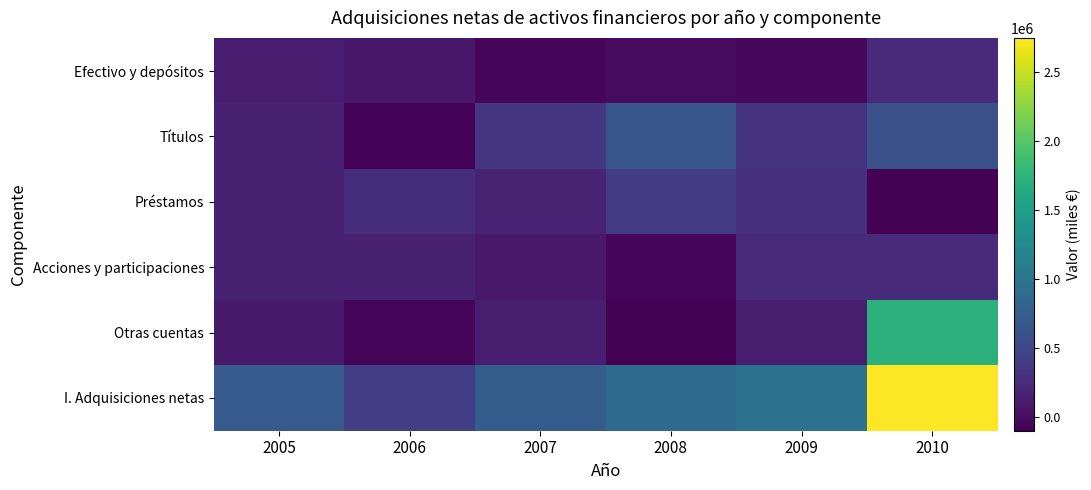

At which category does the chart reach its peak across all series?

2010